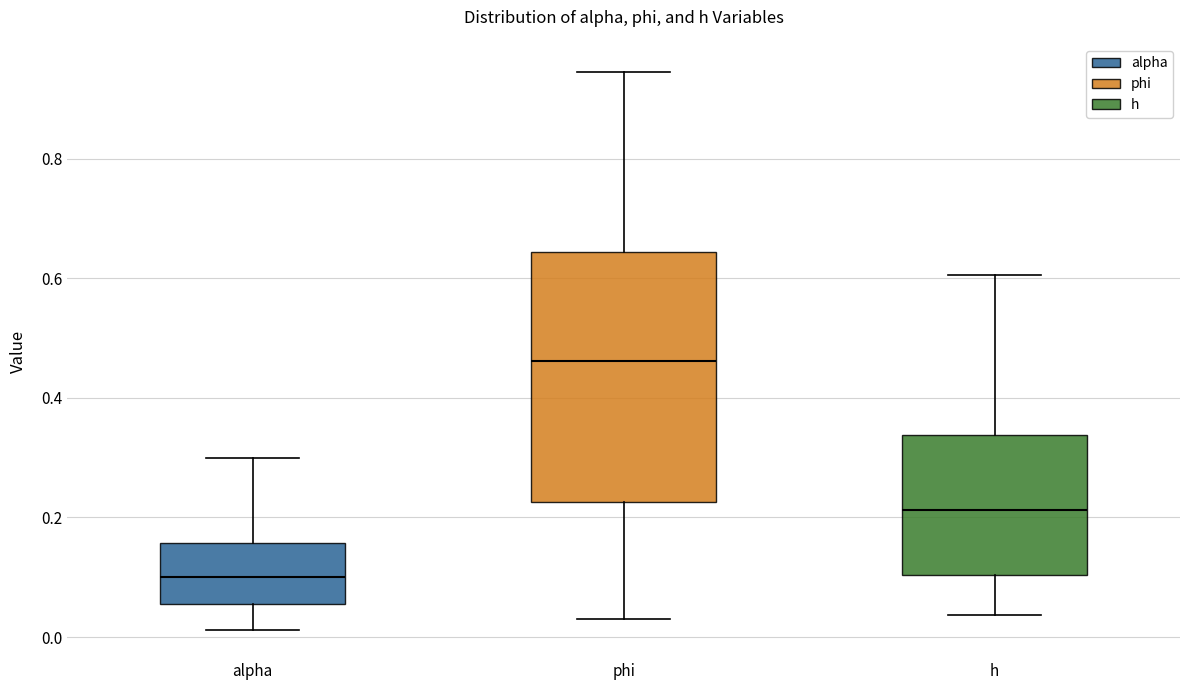

Where is the lower edge of the box for h on the y-axis? The values are not printed on the chart, so give them approximately, as read against the axis.

0.10